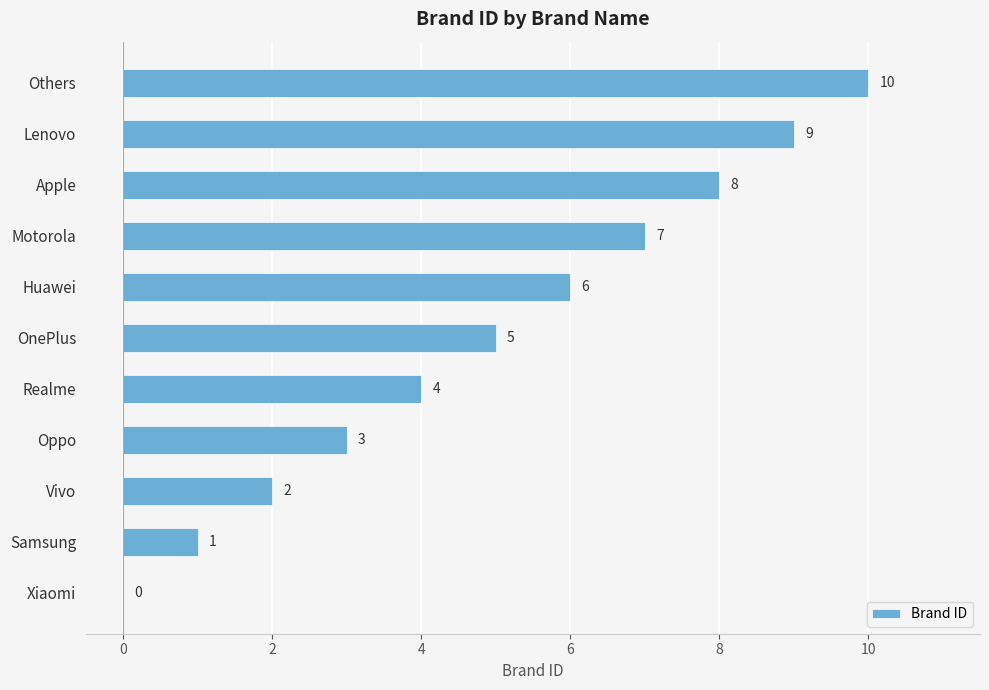

What is the sum of the values at Realme and Oppo?

7